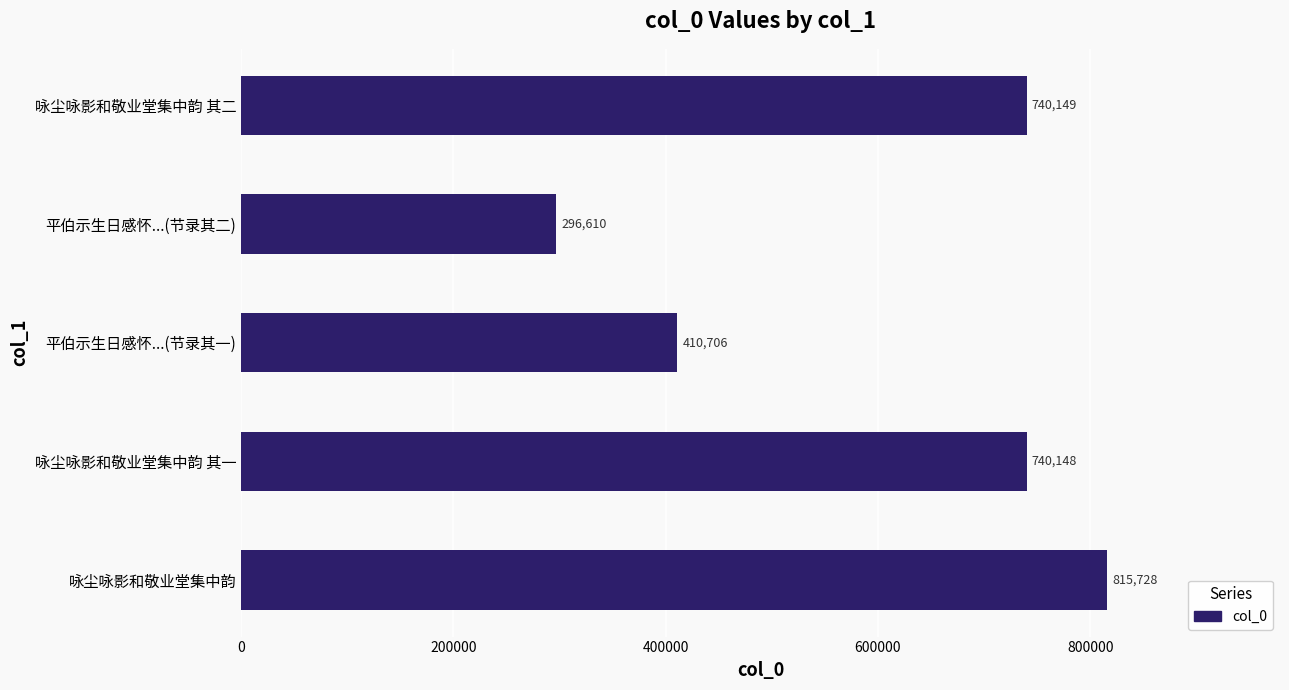

Reading top to bottom, transcribe all the data shown in this chart.

咏尘咏影和敬业堂集中韵 其二=740149	平伯示生日感怀...(节录其二)=296610	平伯示生日感怀...(节录其一)=410706	咏尘咏影和敬业堂集中韵 其一=740148	咏尘咏影和敬业堂集中韵=815728